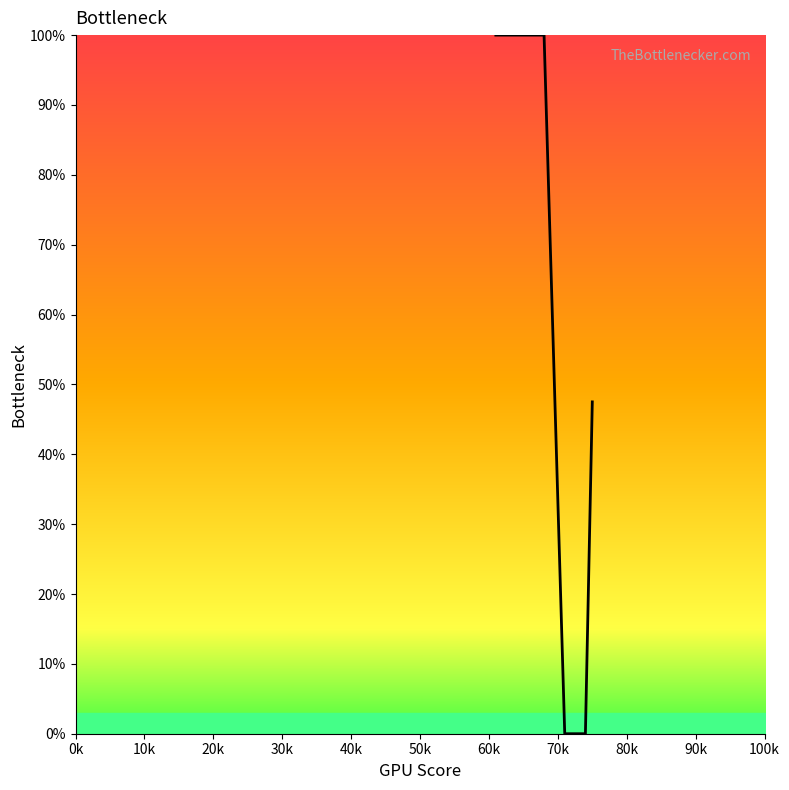

Count the number of categories in the chart.

12